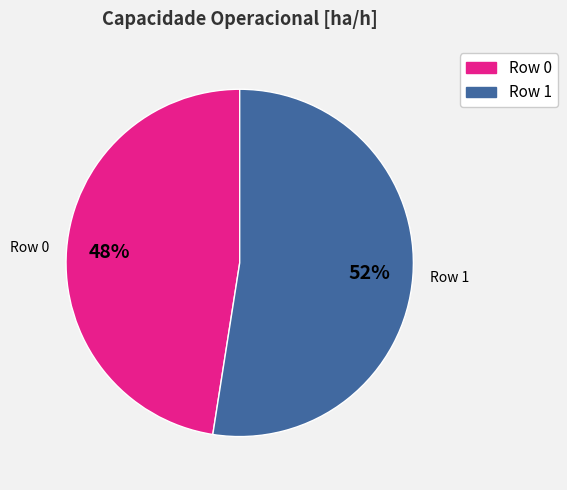

Count the number of slices in the pie.

2